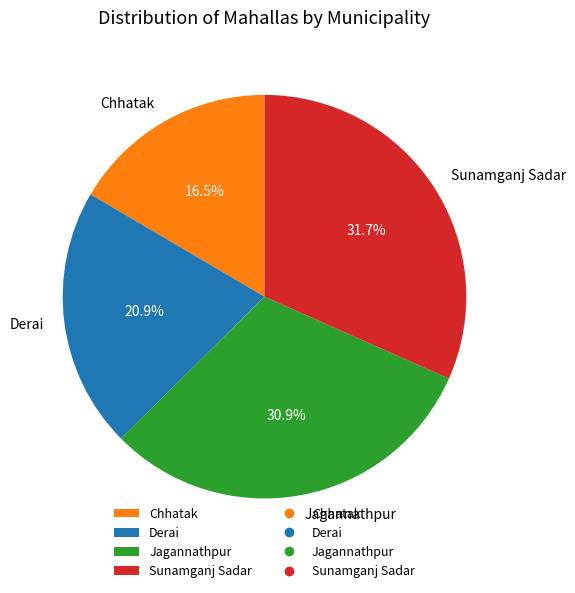

What is the ratio of the value at Jagannathpur to the value at Derai?

1.5